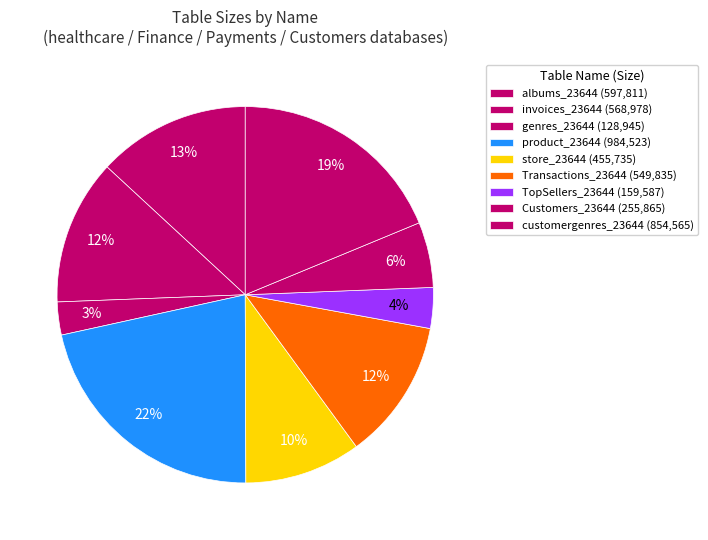

Approximately how many times larger is the value at albums_23644 compared to customergenres_23644?

0.7